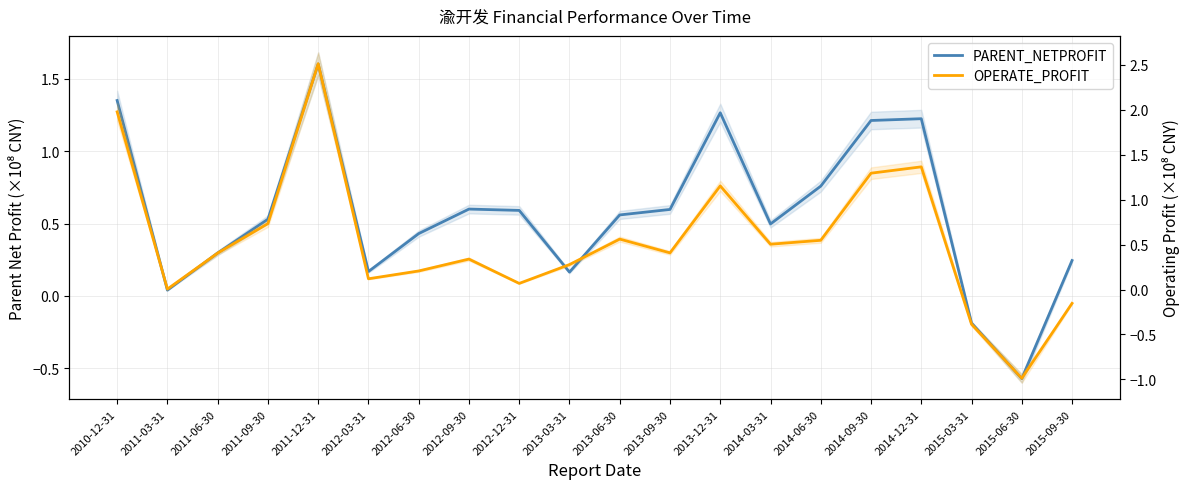

Between 2010-12-31 and 2012-03-31, which is larger?

2010-12-31